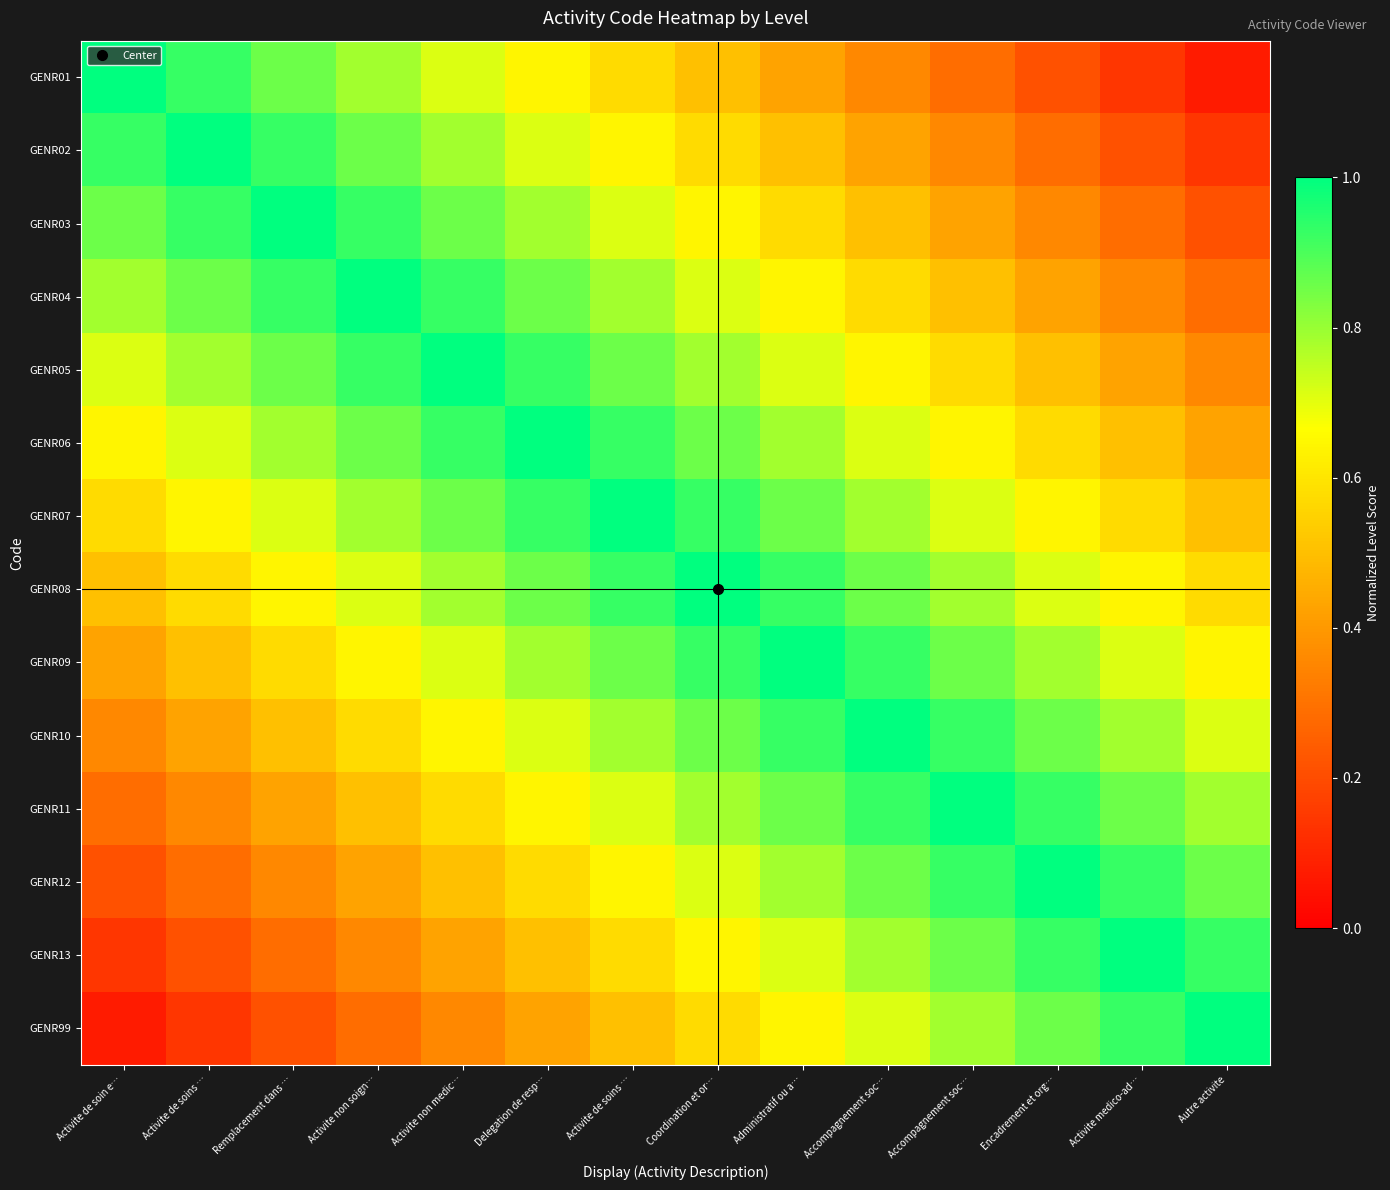

Reading left to right, transcribe all the data shown in this chart.

GENR01: Activite de soin e…=1.0	Activite de soins …=0.9	Remplacement dans …=0.9	Activite non soign…=0.8	Activite non medic…=0.7	Delegation de resp…=0.6	Activite de soins …=0.6	Coordination et or…=0.5	Administratif ou a…=0.4	Accompagnement soc…=0.4	Accompagnement soc…=0.3	Encadrement et org…=0.2	Activite medico-ad…=0.1	Autre activite=0.1
GENR02: Activite de soin e…=0.9	Activite de soins …=1.0	Remplacement dans …=0.9	Activite non soign…=0.9	Activite non medic…=0.8	Delegation de resp…=0.7	Activite de soins …=0.6	Coordination et or…=0.6	Administratif ou a…=0.5	Accompagnement soc…=0.4	Accompagnement soc…=0.4	Encadrement et org…=0.3	Activite medico-ad…=0.2	Autre activite=0.1
GENR03: Activite de soin e…=0.9	Activite de soins …=0.9	Remplacement dans …=1.0	Activite non soign…=0.9	Activite non medic…=0.9	Delegation de resp…=0.8	Activite de soins …=0.7	Coordination et or…=0.6	Administratif ou a…=0.6	Accompagnement soc…=0.5	Accompagnement soc…=0.4	Encadrement et org…=0.4	Activite medico-ad…=0.3	Autre activite=0.2
GENR04: Activite de soin e…=0.8	Activite de soins …=0.9	Remplacement dans …=0.9	Activite non soign…=1.0	Activite non medic…=0.9	Delegation de resp…=0.9	Activite de soins …=0.8	Coordination et or…=0.7	Administratif ou a…=0.6	Accompagnement soc…=0.6	Accompagnement soc…=0.5	Encadrement et org…=0.4	Activite medico-ad…=0.4	Autre activite=0.3
GENR05: Activite de soin e…=0.7	Activite de soins …=0.8	Remplacement dans …=0.9	Activite non soign…=0.9	Activite non medic…=1.0	Delegation de resp…=0.9	Activite de soins …=0.9	Coordination et or…=0.8	Administratif ou a…=0.7	Accompagnement soc…=0.6	Accompagnement soc…=0.6	Encadrement et org…=0.5	Activite medico-ad…=0.4	Autre activite=0.4
GENR06: Activite de soin e…=0.6	Activite de soins …=0.7	Remplacement dans …=0.8	Activite non soign…=0.9	Activite non medic…=0.9	Delegation de resp…=1.0	Activite de soins …=0.9	Coordination et or…=0.9	Administratif ou a…=0.8	Accompagnement soc…=0.7	Accompagnement soc…=0.6	Encadrement et org…=0.6	Activite medico-ad…=0.5	Autre activite=0.4
GENR07: Activite de soin e…=0.6	Activite de soins …=0.6	Remplacement dans …=0.7	Activite non soign…=0.8	Activite non medic…=0.9	Delegation de resp…=0.9	Activite de soins …=1.0	Coordination et or…=0.9	Administratif ou a…=0.9	Accompagnement soc…=0.8	Accompagnement soc…=0.7	Encadrement et org…=0.6	Activite medico-ad…=0.6	Autre activite=0.5
GENR08: Activite de soin e…=0.5	Activite de soins …=0.6	Remplacement dans …=0.6	Activite non soign…=0.7	Activite non medic…=0.8	Delegation de resp…=0.9	Activite de soins …=0.9	Coordination et or…=1.0	Administratif ou a…=0.9	Accompagnement soc…=0.9	Accompagnement soc…=0.8	Encadrement et org…=0.7	Activite medico-ad…=0.6	Autre activite=0.6
GENR09: Activite de soin e…=0.4	Activite de soins …=0.5	Remplacement dans …=0.6	Activite non soign…=0.6	Activite non medic…=0.7	Delegation de resp…=0.8	Activite de soins …=0.9	Coordination et or…=0.9	Administratif ou a…=1.0	Accompagnement soc…=0.9	Accompagnement soc…=0.9	Encadrement et org…=0.8	Activite medico-ad…=0.7	Autre activite=0.6
GENR10: Activite de soin e…=0.4	Activite de soins …=0.4	Remplacement dans …=0.5	Activite non soign…=0.6	Activite non medic…=0.6	Delegation de resp…=0.7	Activite de soins …=0.8	Coordination et or…=0.9	Administratif ou a…=0.9	Accompagnement soc…=1.0	Accompagnement soc…=0.9	Encadrement et org…=0.9	Activite medico-ad…=0.8	Autre activite=0.7
GENR11: Activite de soin e…=0.3	Activite de soins …=0.4	Remplacement dans …=0.4	Activite non soign…=0.5	Activite non medic…=0.6	Delegation de resp…=0.6	Activite de soins …=0.7	Coordination et or…=0.8	Administratif ou a…=0.9	Accompagnement soc…=0.9	Accompagnement soc…=1.0	Encadrement et org…=0.9	Activite medico-ad…=0.9	Autre activite=0.8
GENR12: Activite de soin e…=0.2	Activite de soins …=0.3	Remplacement dans …=0.4	Activite non soign…=0.4	Activite non medic…=0.5	Delegation de resp…=0.6	Activite de soins …=0.6	Coordination et or…=0.7	Administratif ou a…=0.8	Accompagnement soc…=0.9	Accompagnement soc…=0.9	Encadrement et org…=1.0	Activite medico-ad…=0.9	Autre activite=0.9
GENR13: Activite de soin e…=0.1	Activite de soins …=0.2	Remplacement dans …=0.3	Activite non soign…=0.4	Activite non medic…=0.4	Delegation de resp…=0.5	Activite de soins …=0.6	Coordination et or…=0.6	Administratif ou a…=0.7	Accompagnement soc…=0.8	Accompagnement soc…=0.9	Encadrement et org…=0.9	Activite medico-ad…=1.0	Autre activite=0.9
GENR99: Activite de soin e…=0.1	Activite de soins …=0.1	Remplacement dans …=0.2	Activite non soign…=0.3	Activite non medic…=0.4	Delegation de resp…=0.4	Activite de soins …=0.5	Coordination et or…=0.6	Administratif ou a…=0.6	Accompagnement soc…=0.7	Accompagnement soc…=0.8	Encadrement et org…=0.9	Activite medico-ad…=0.9	Autre activite=1.0